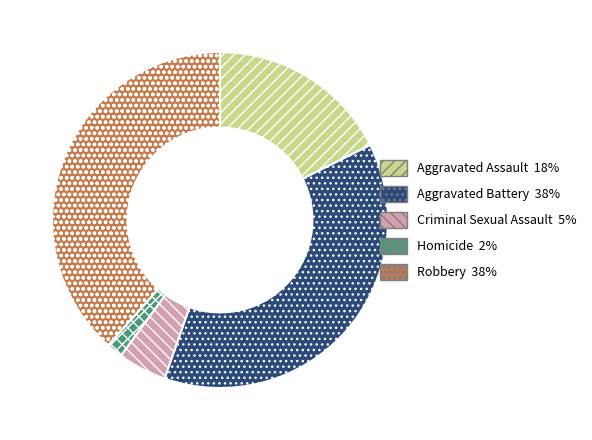

What is the smallest slice in the pie chart?

Homicide